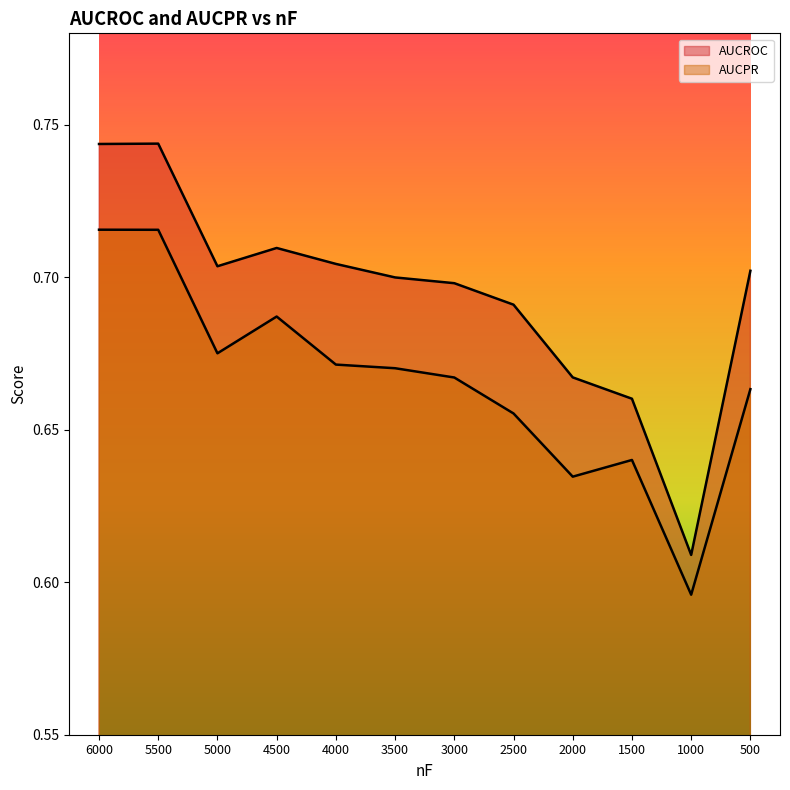

Reading left to right, transcribe all the data shown in this chart.

AUCROC: 0.7	0.7	0.7	0.7	0.7	0.7	0.7	0.7	0.7	0.7	0.6	0.7
AUCPR: 0.7	0.7	0.7	0.7	0.7	0.7	0.7	0.7	0.6	0.6	0.6	0.7